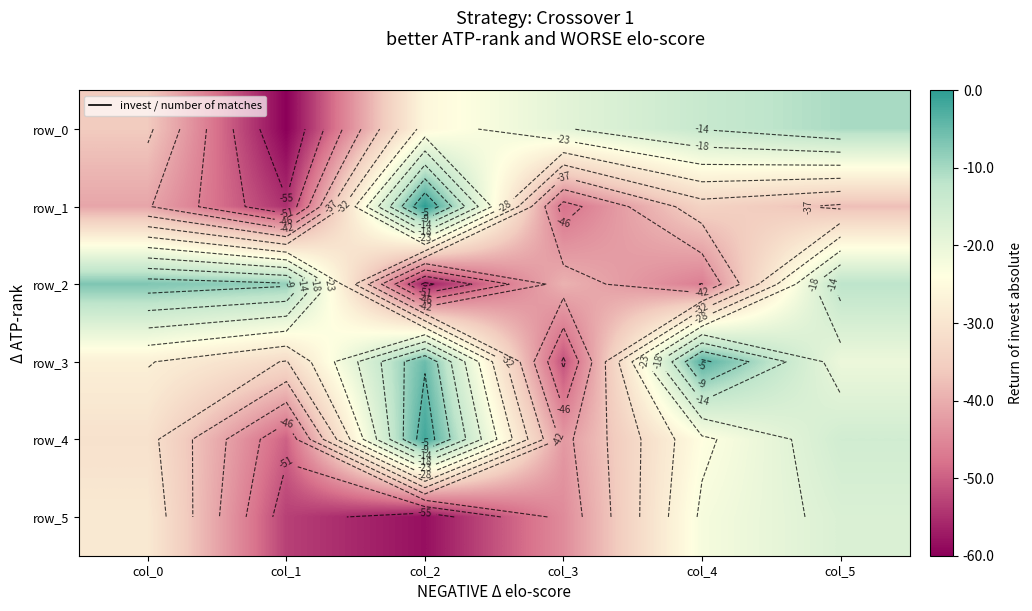

Which series changed the most between col_0 and col_4?

row_2